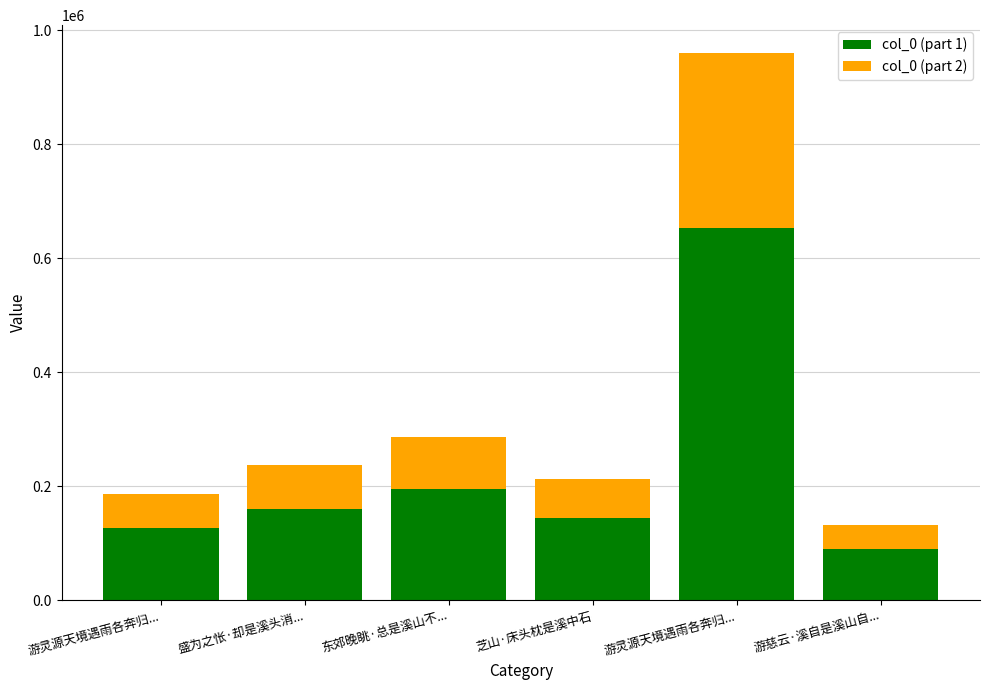

What is the total value across all series at 盛为之怅·却是溪头消...?

236368.0